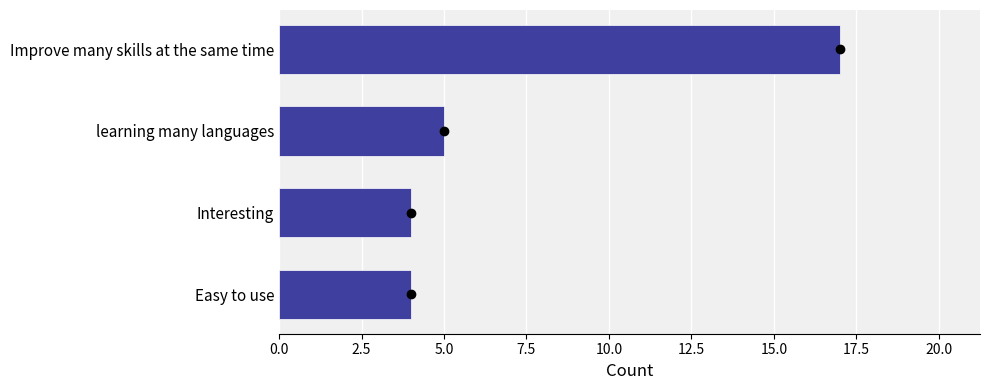

Reading bottom to top, what are all the values shown in this chart?

Easy to use=4	Interesting=4	learning many languages=5	Improve many skills at the same time=17